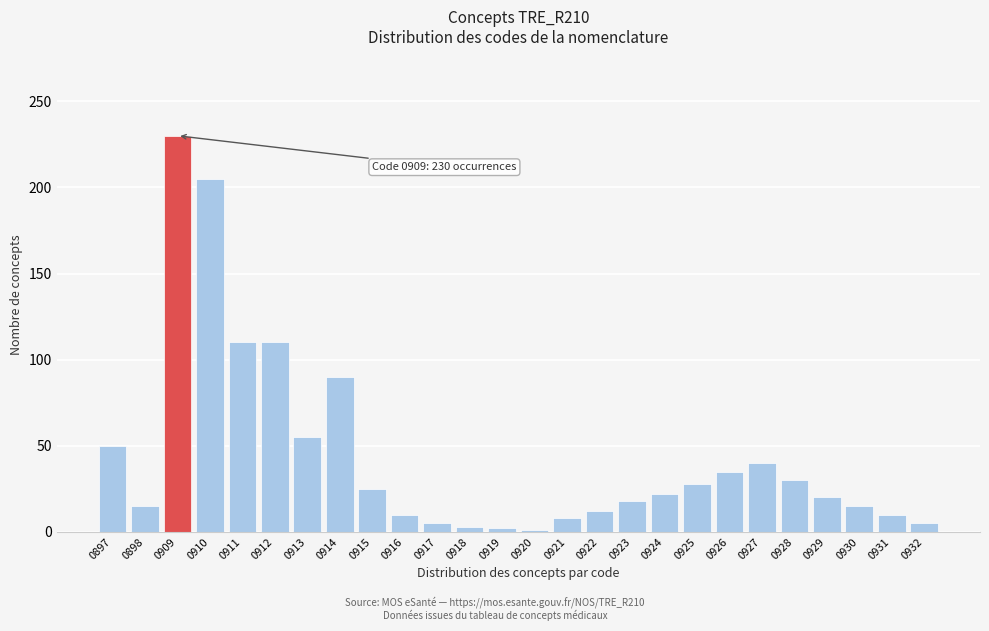

True or false: the data shows 1 at 0920.

True